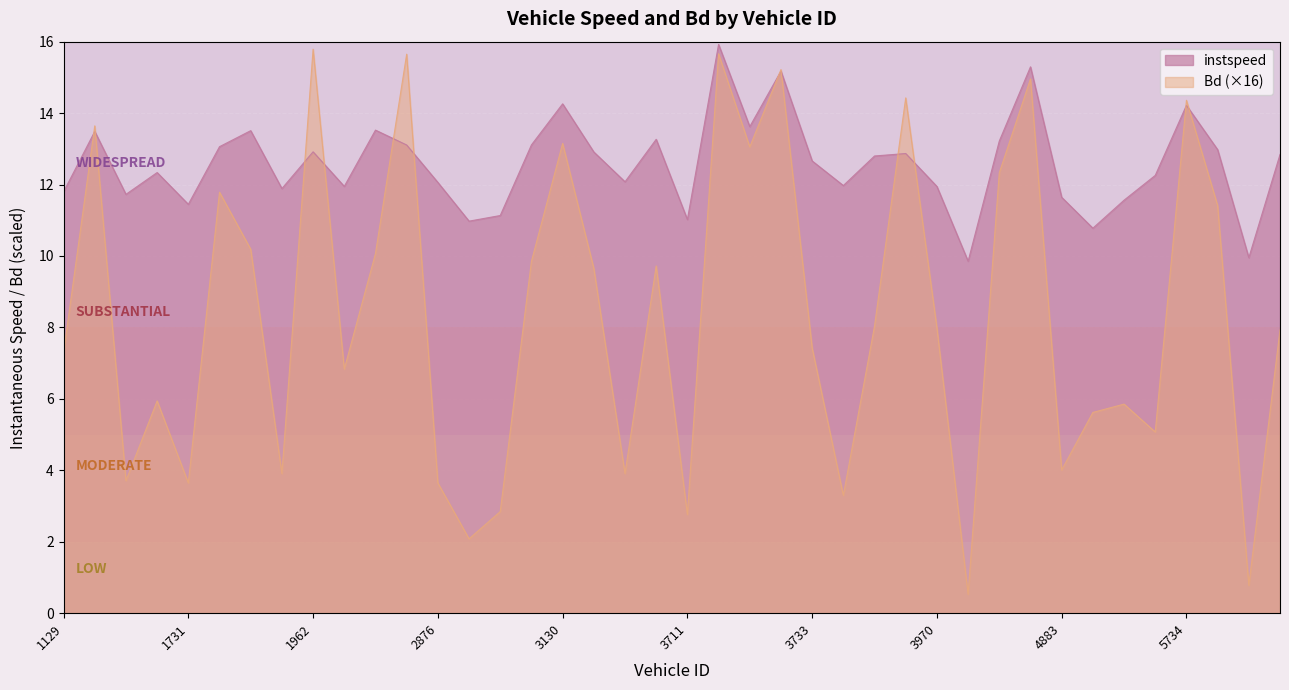

Rank the series by their average value, from highest to lowest.

instspeed, Bd (×16)